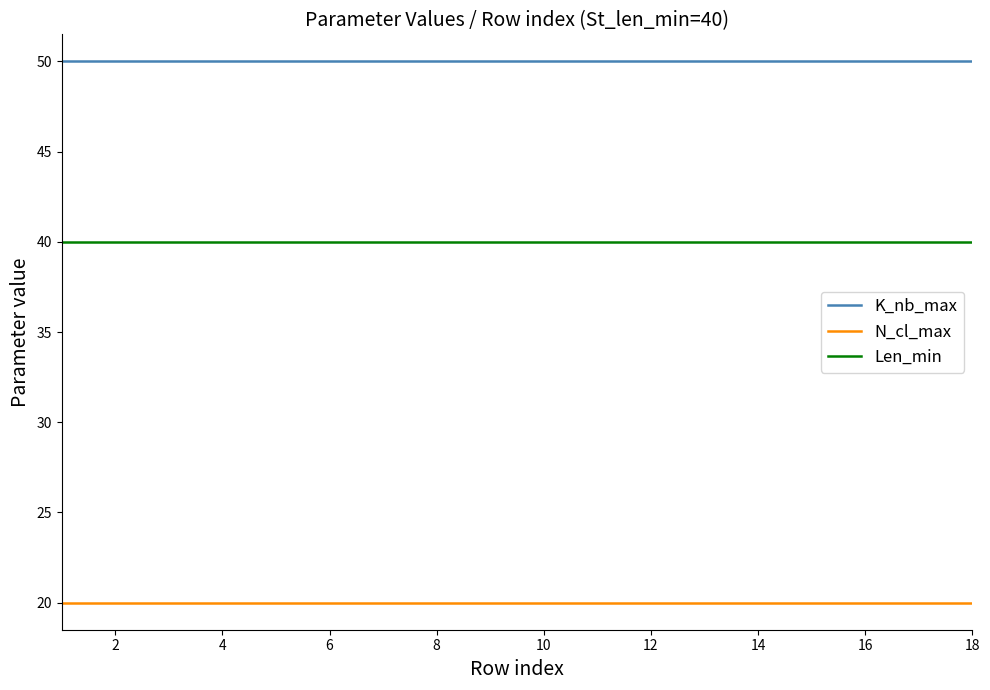

True or false: K_nb_max and N_cl_max cross at least once.

False